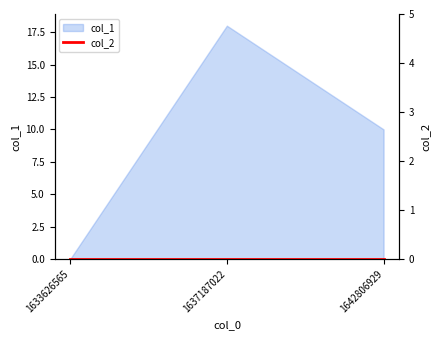

At which label is the value closest to 9?

1642806929